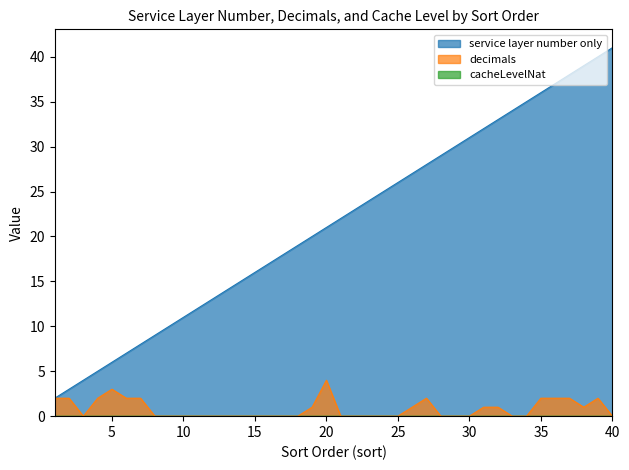

Is it true that decimals equals 0 at 25?

True